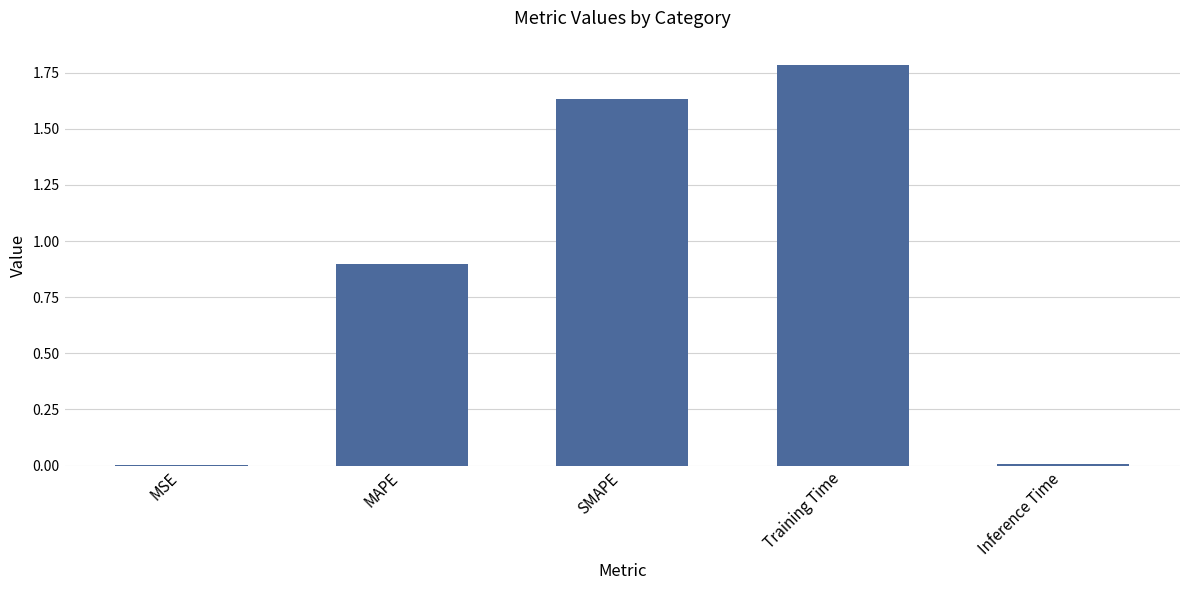

The chart shows a value of 0.6 at MAPE. True or false?

False